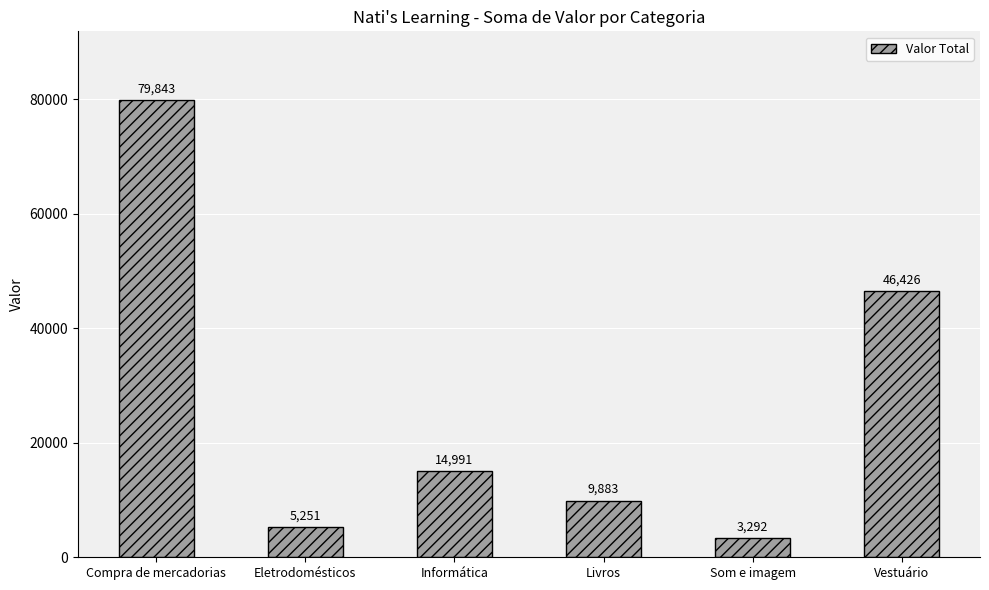

What is the sum of all values?

159686